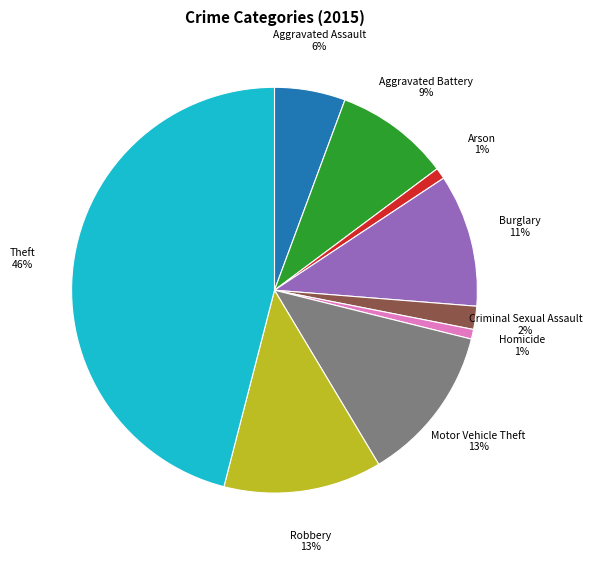

Is there any slice that represents more than half of the pie?

No